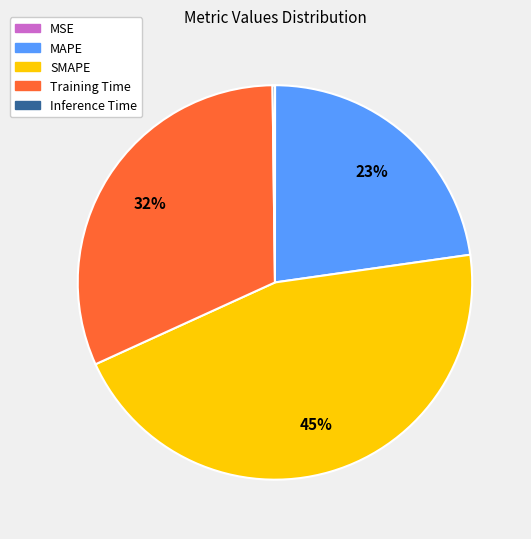

To the nearest percent, what is the average slice percentage?

20%